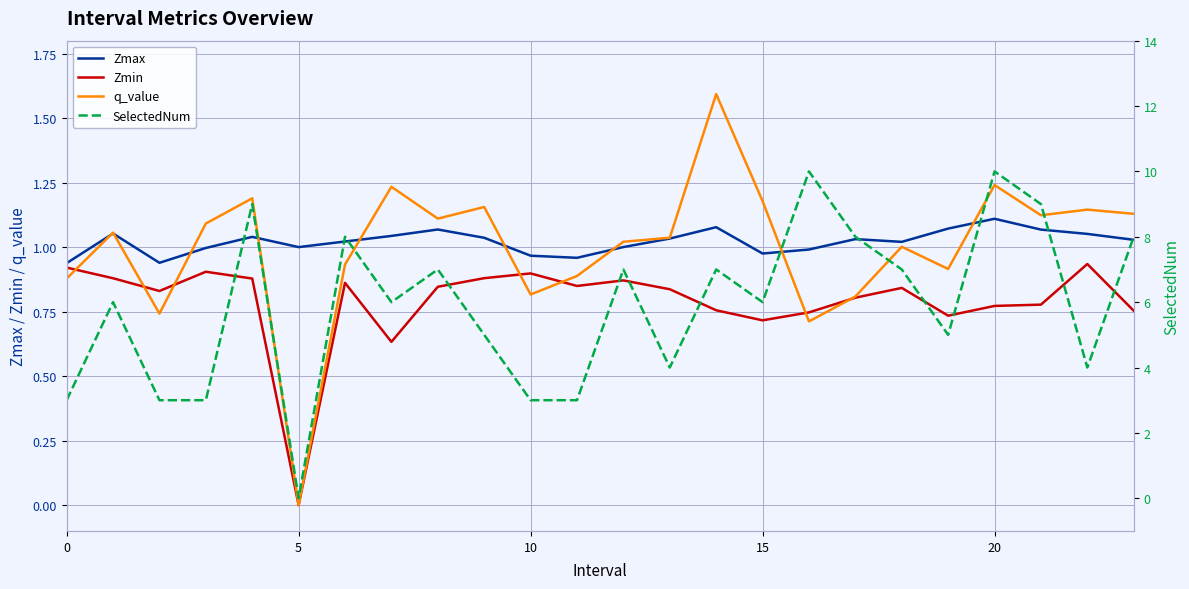

How many interior local valleys does the SelectedNum series have?

6